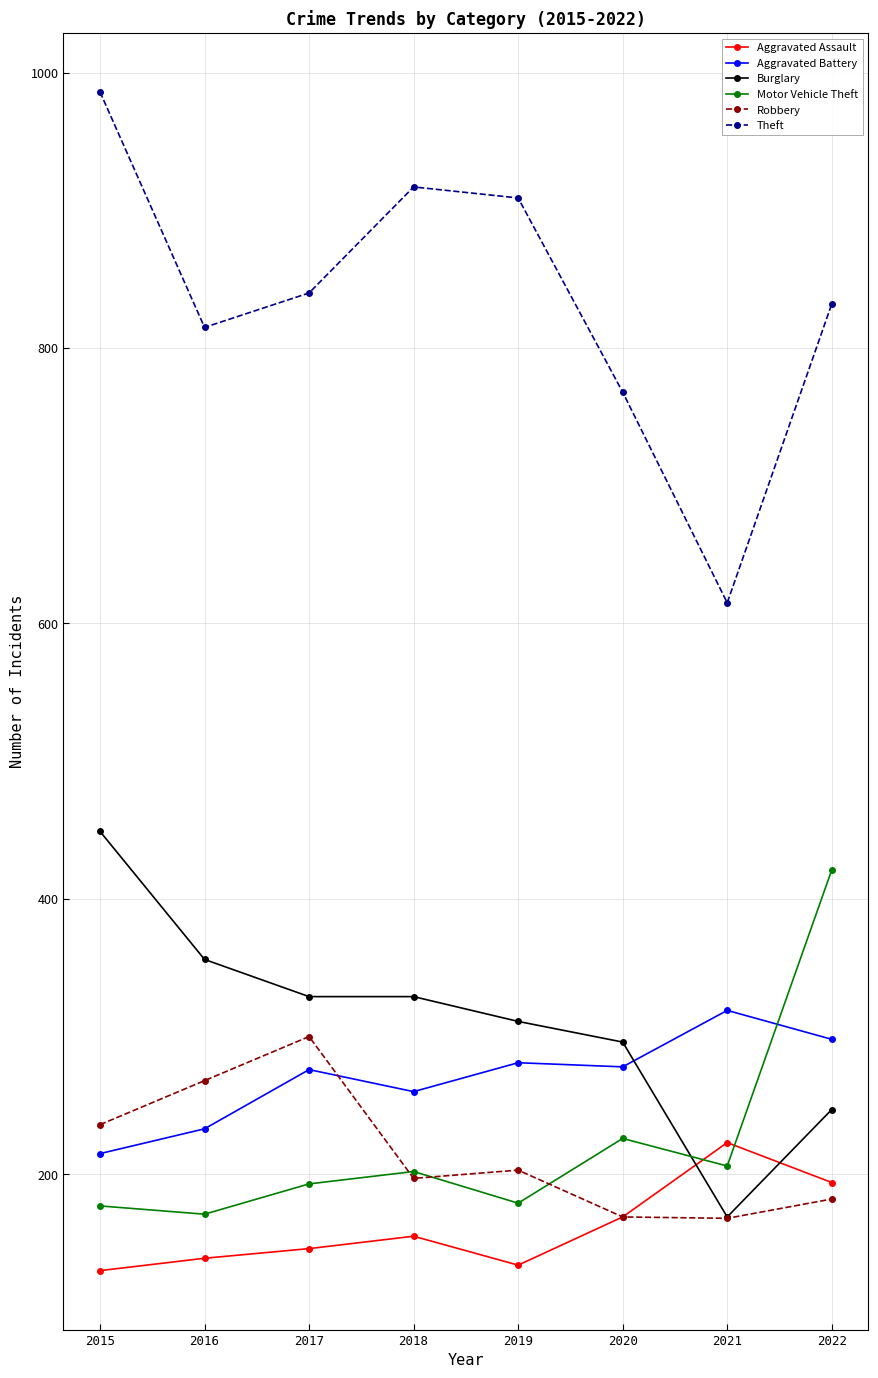

What is the sum of all Burglary values?

2486